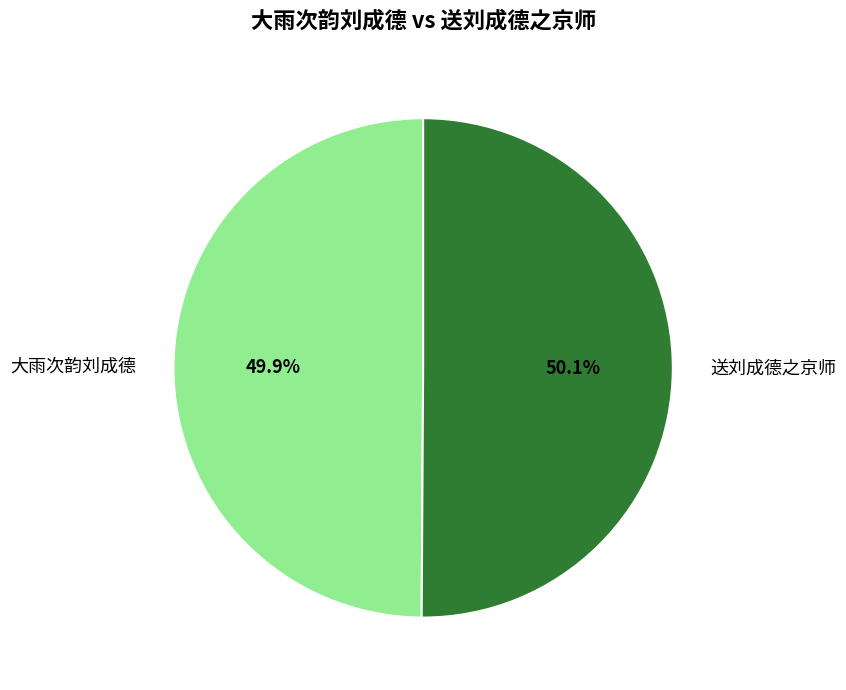

True or false: 大雨次韵刘成德 accounts for 55% of the total.

False